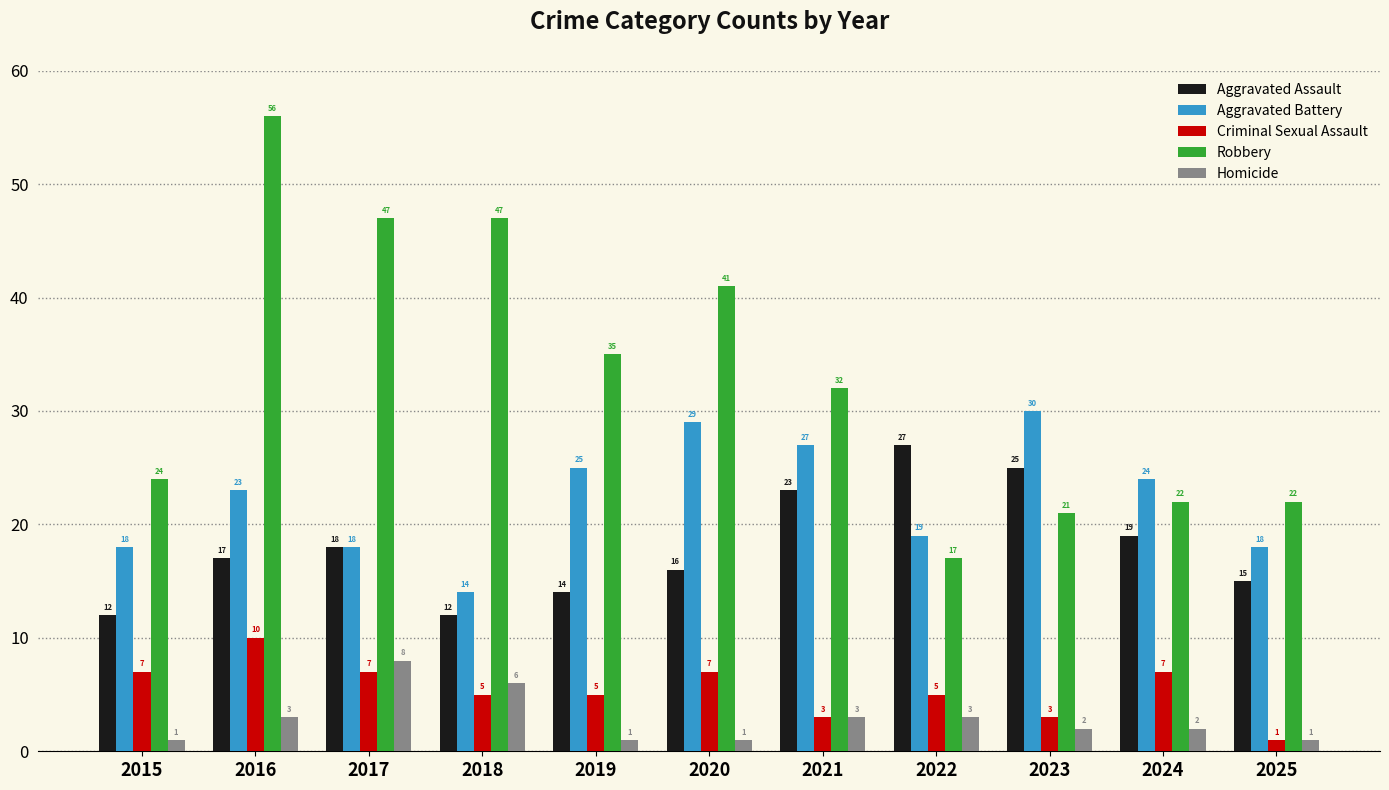

True or false: Robbery has a value of 24 at 2015.

True